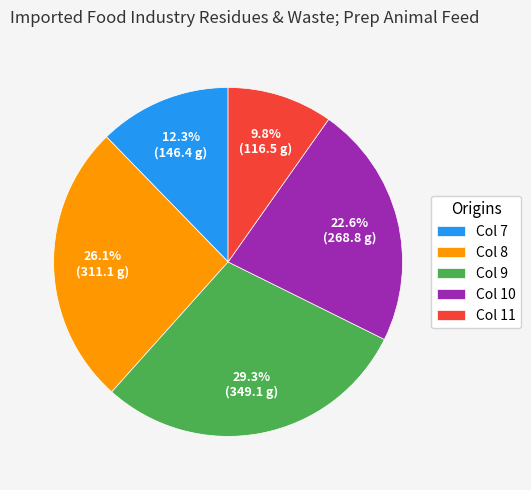

What percentage do Col 11 and Col 8 together represent?

35.9%